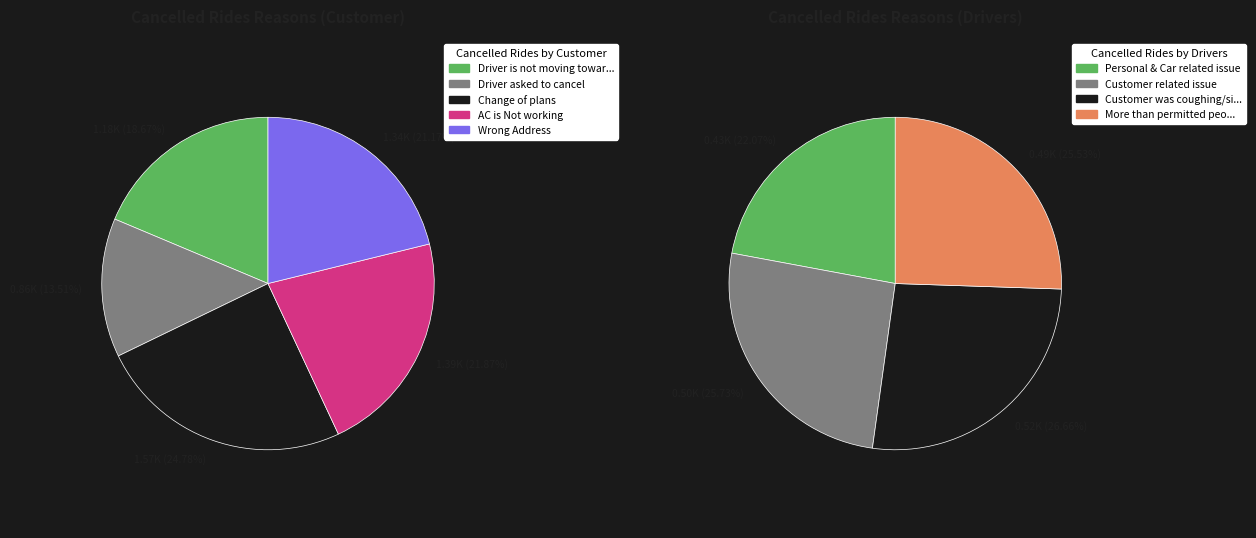

Does any single category account for the majority?

No